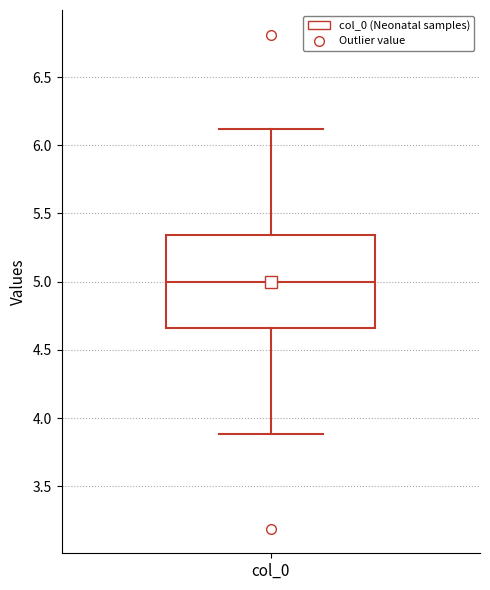

Read this box plot against the y-axis: the position of the median line, the range covered by the box, and the ends of both whiskers. The values are not printed on the chart, so give them approximately, as read against the axis.

median 5.00, box 4.65 to 5.35, whiskers 3.90 to 6.10